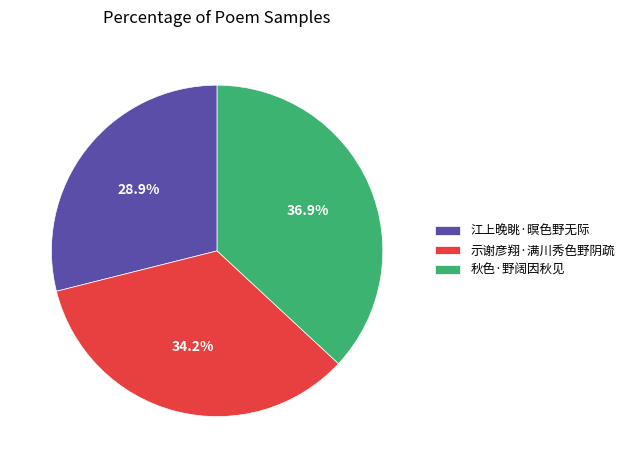

To the nearest percent, what is the difference between the 秋色·野阔因秋见 and 示谢彦翔·满川秀色野阴疏 slice percentages?

3%